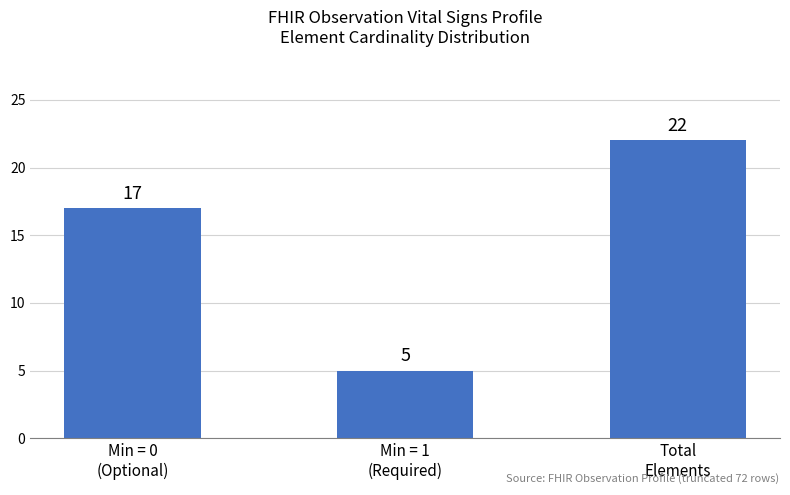

Reading right to left, extract all data points from this chart.

Total
Elements=22	Min = 1
(Required)=5	Min = 0
(Optional)=17